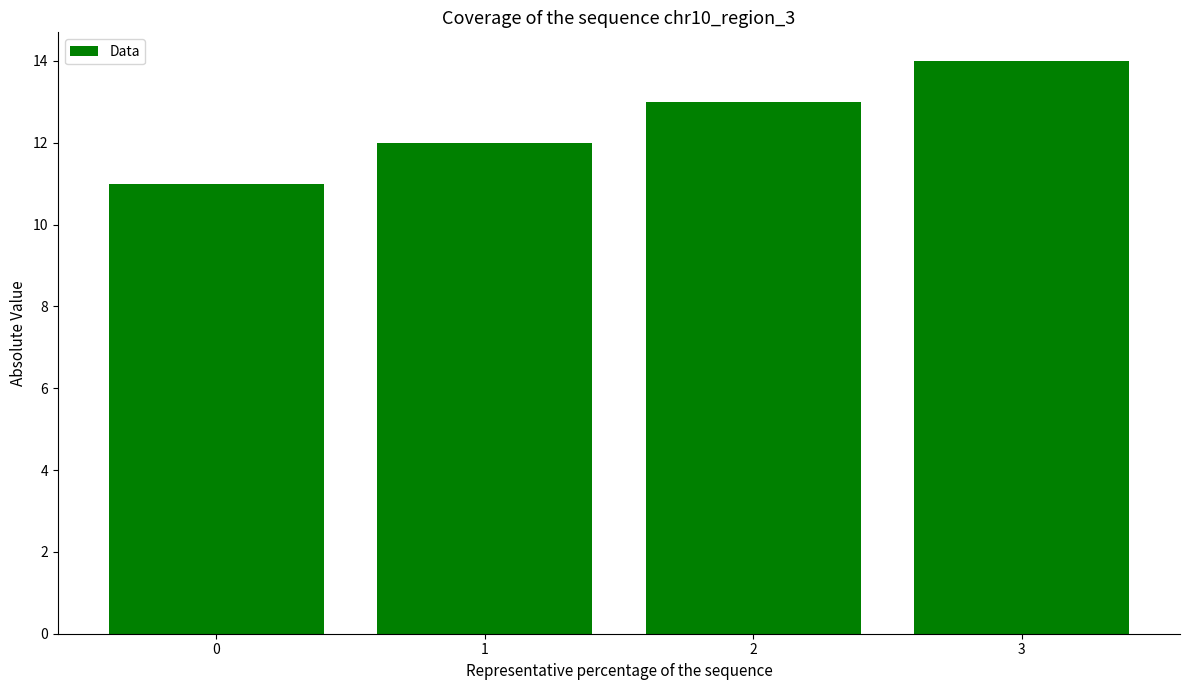

What is the change in value from 0 to 3?

+3